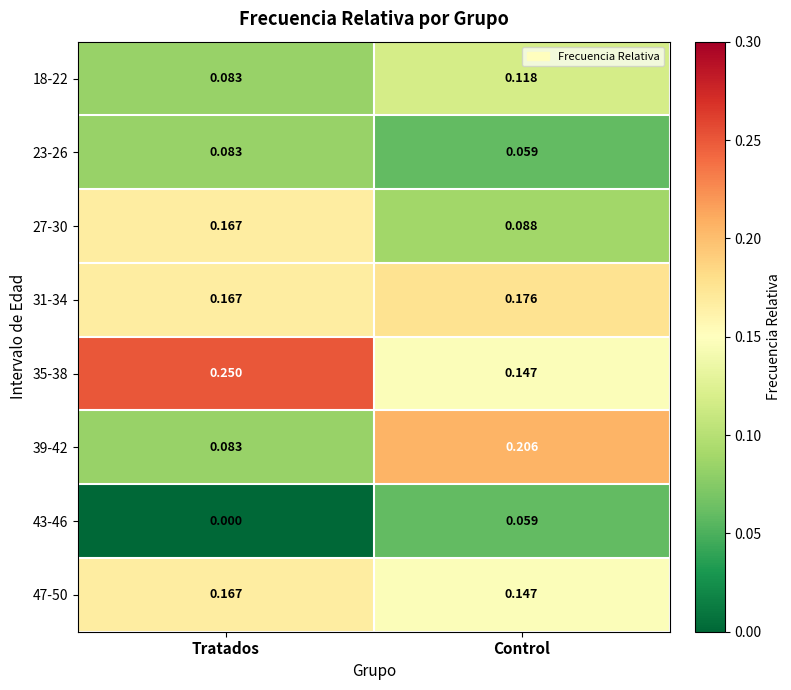

List the labels in order of 35-38 value, largest first.

Tratados, Control